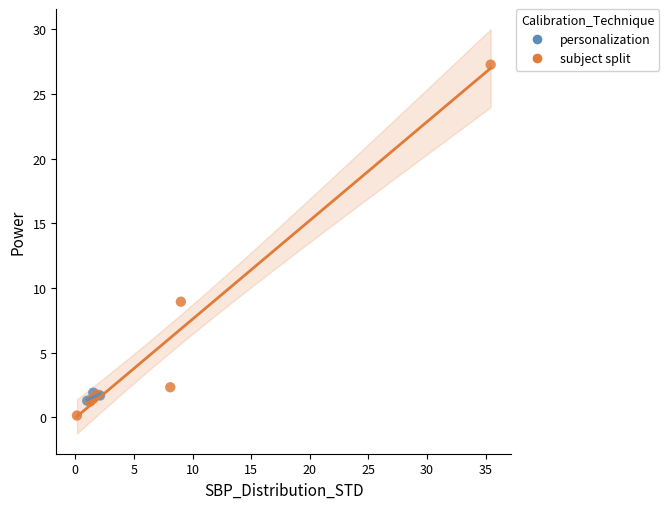

Which series contains the highest Y value?

subject split